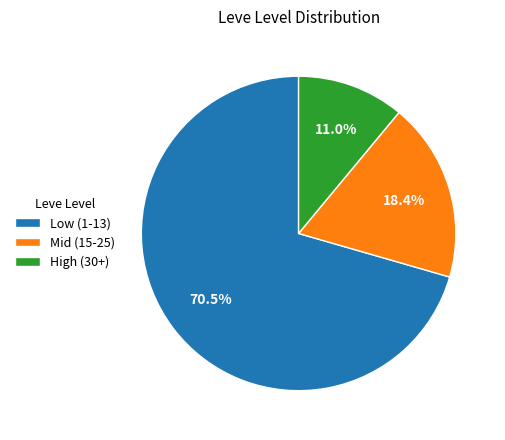

Which slice is the largest?

Low (1-13)